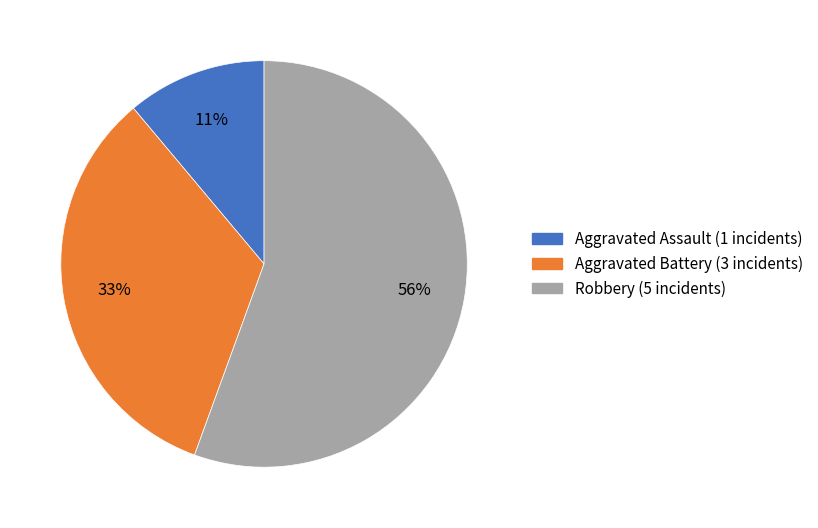

To the nearest percent, what percentage of the pie is Aggravated Assault?

11%